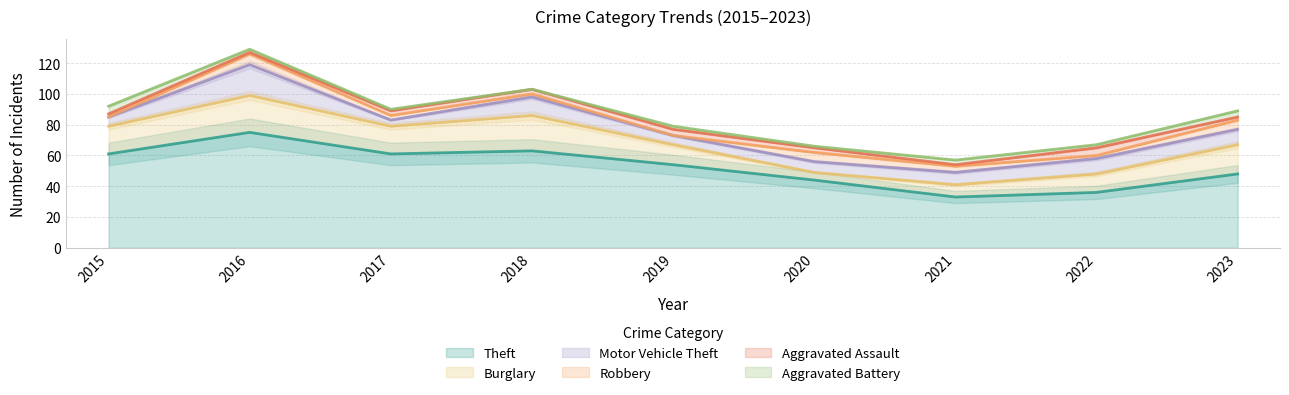

In Burglary, how many points are higher than both neighbors (excluding endpoints)?

2